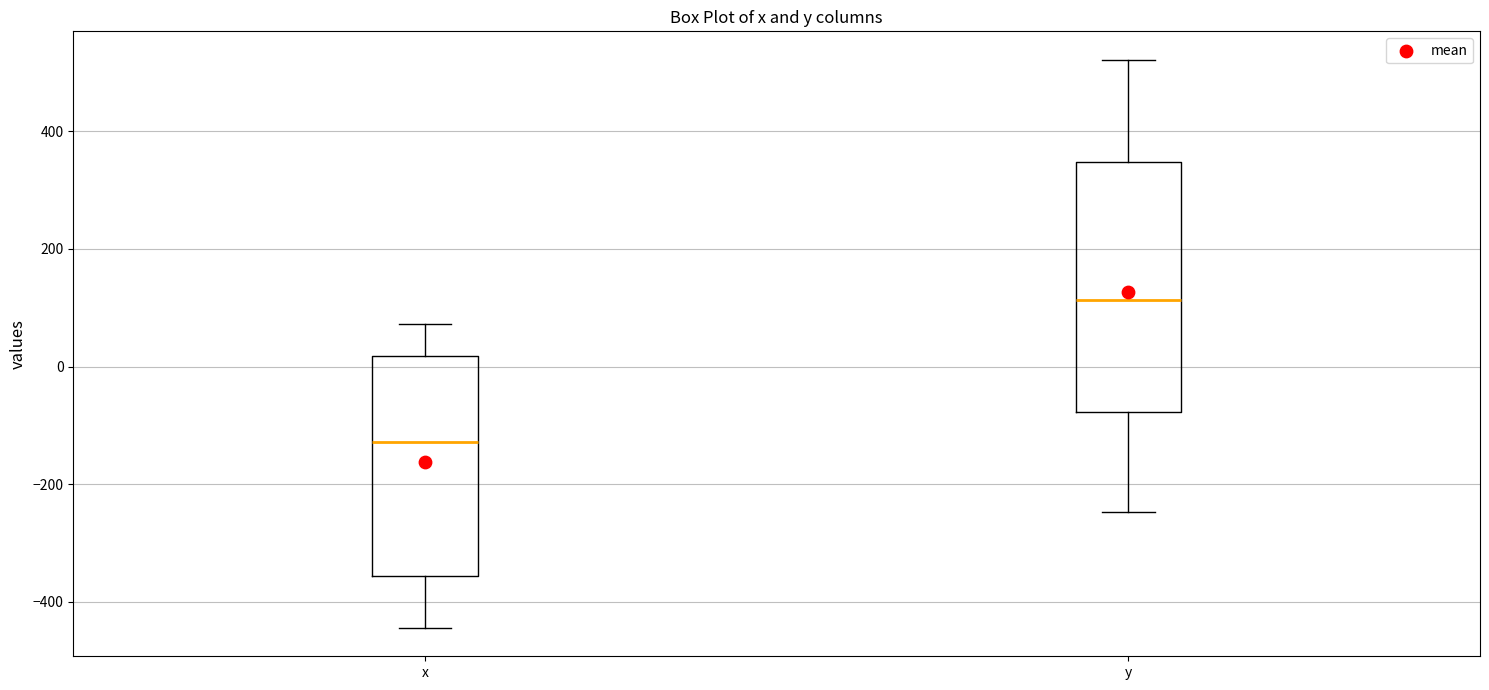

Which box is the tallest, from its lower edge to its upper edge?

y